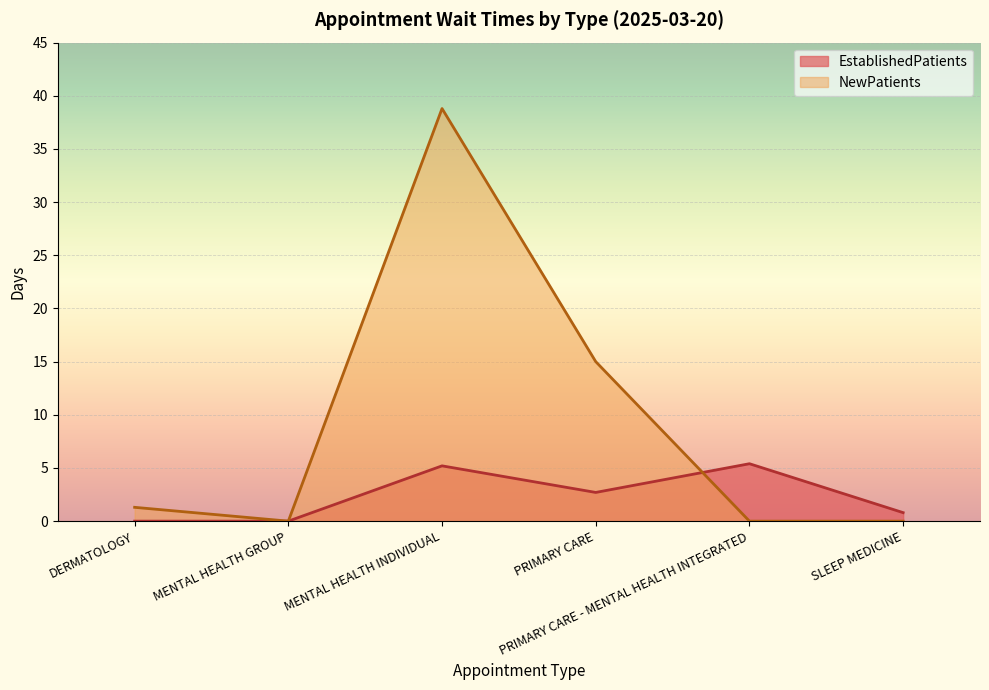

The NewPatients series shows 38.8 at MENTAL HEALTH INDIVIDUAL. True or false?

True